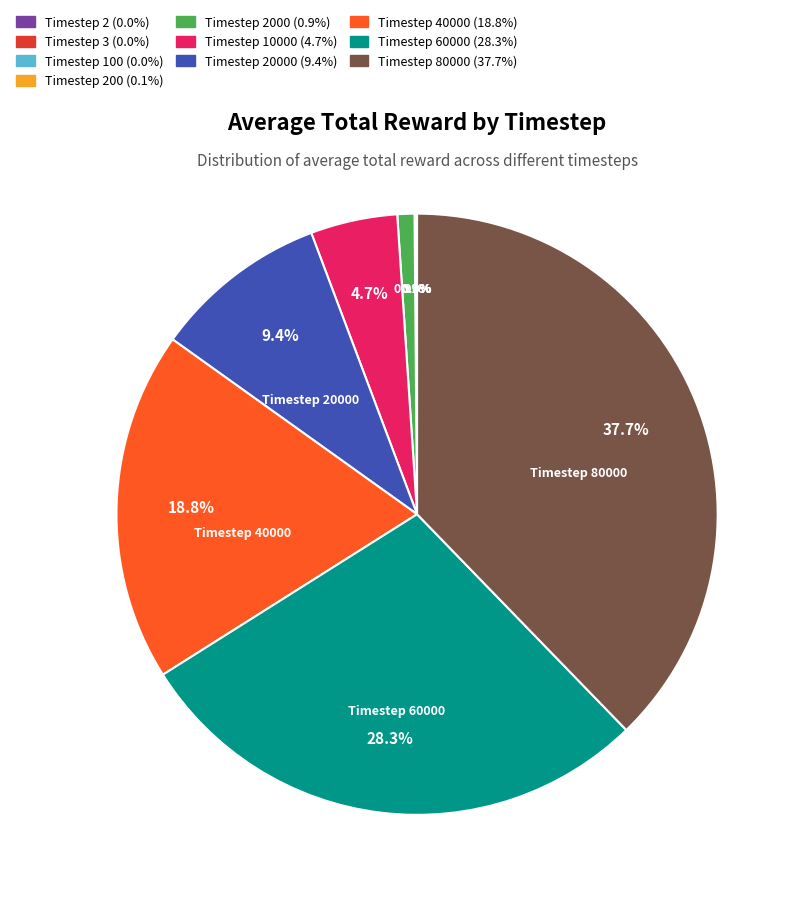

Does any single category account for the majority?

No